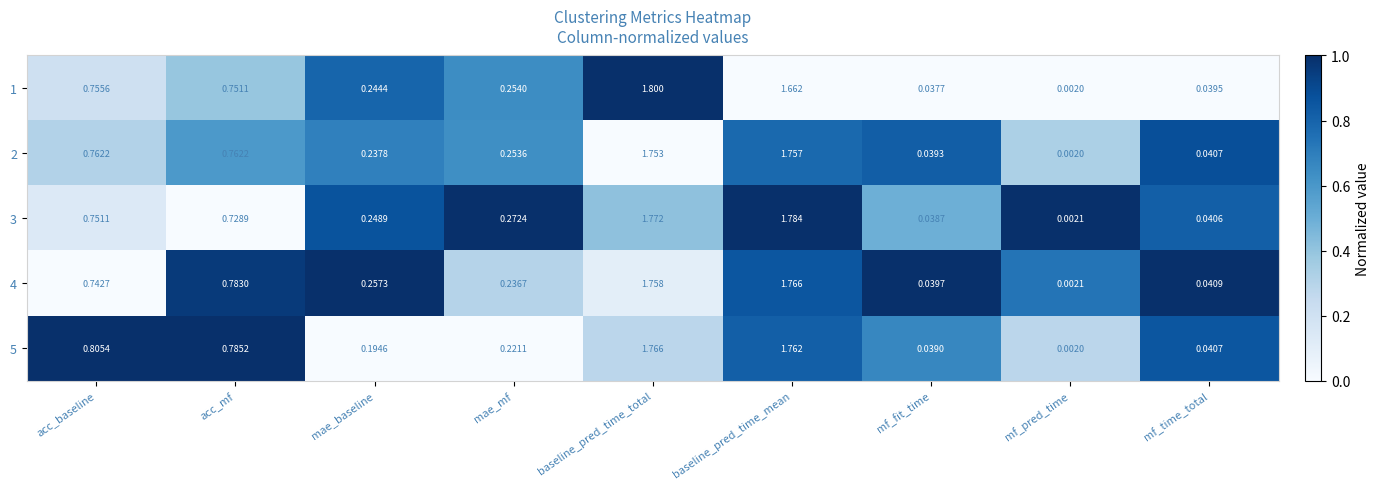

Rank the series at mae_baseline from lowest to highest value.

5, 2, 1, 3, 4